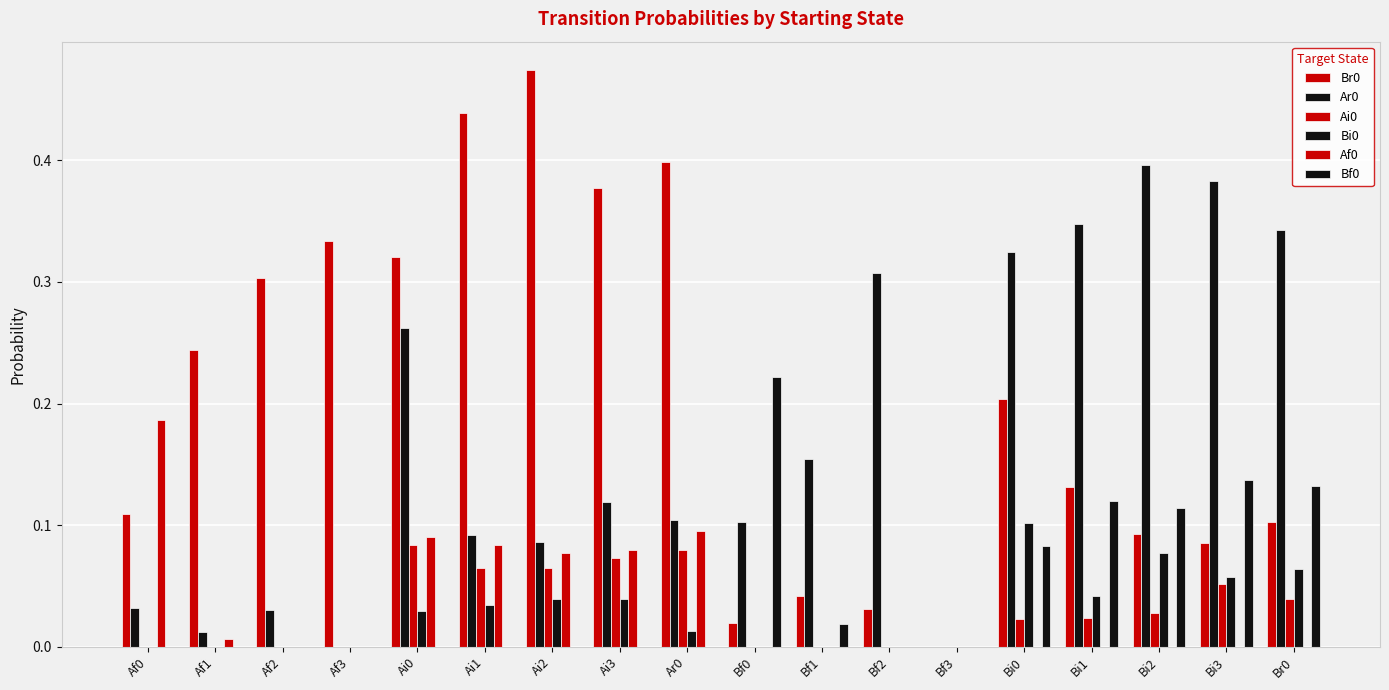

Are the bars horizontal?

No